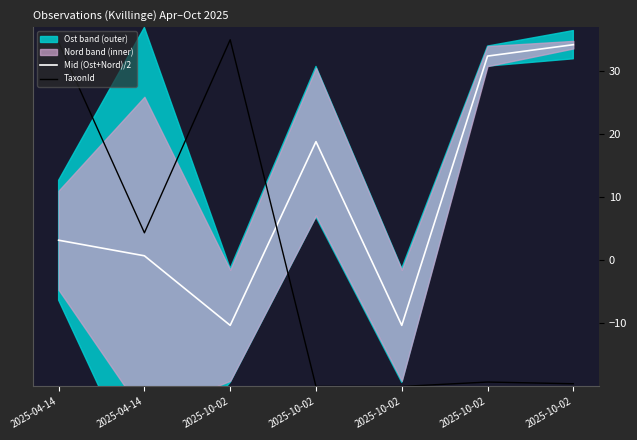

True or false: Mid (Ost+Nord)/2 and TaxonId cross at least once.

True